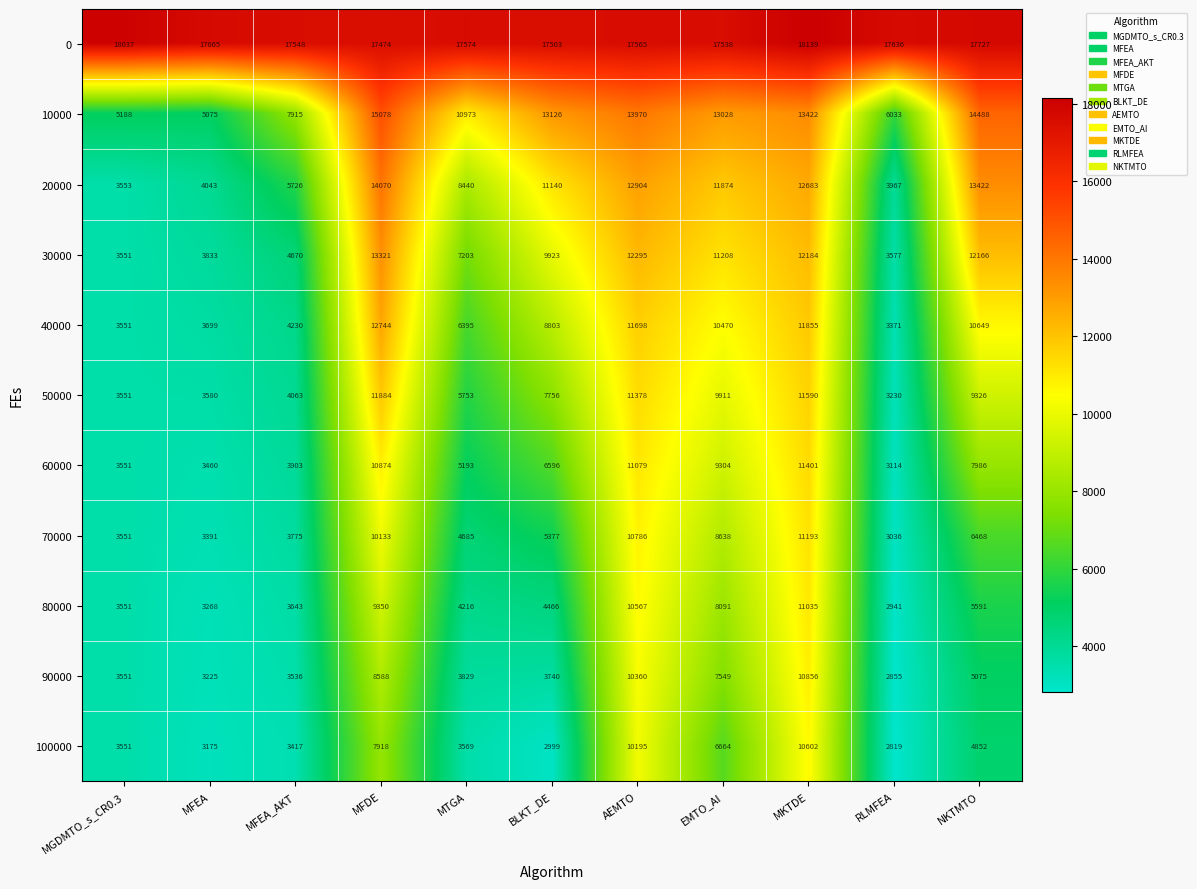

Which series has the largest range (max minus min)?

20000